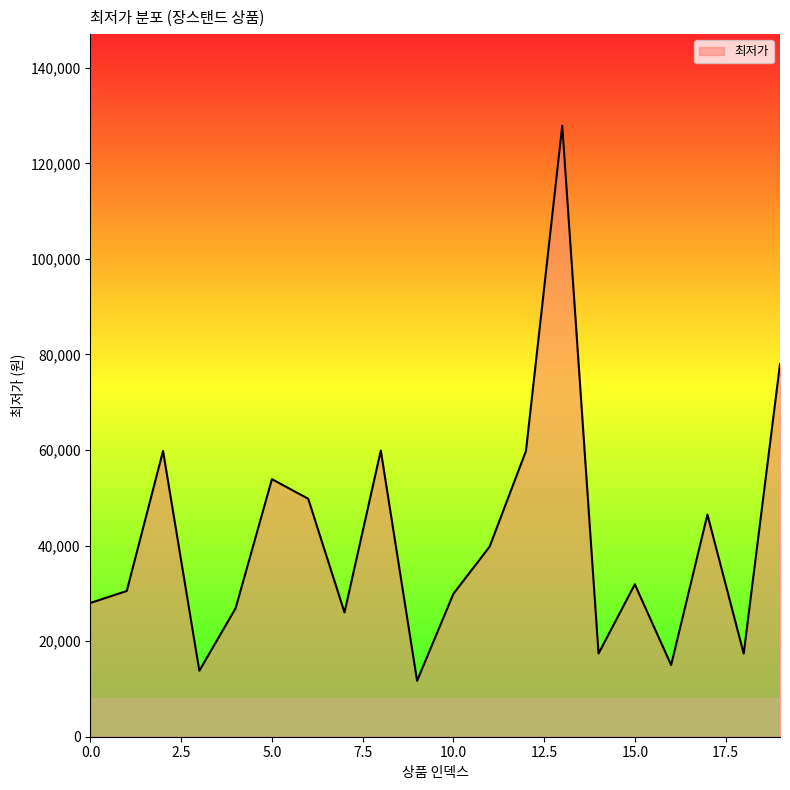

How many values are below 31900?

10